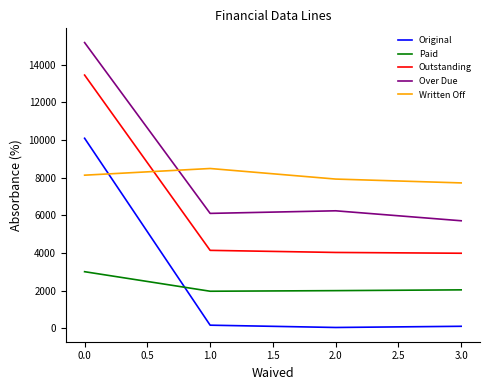

What is the lowest value of the Over Due series?

5710.9